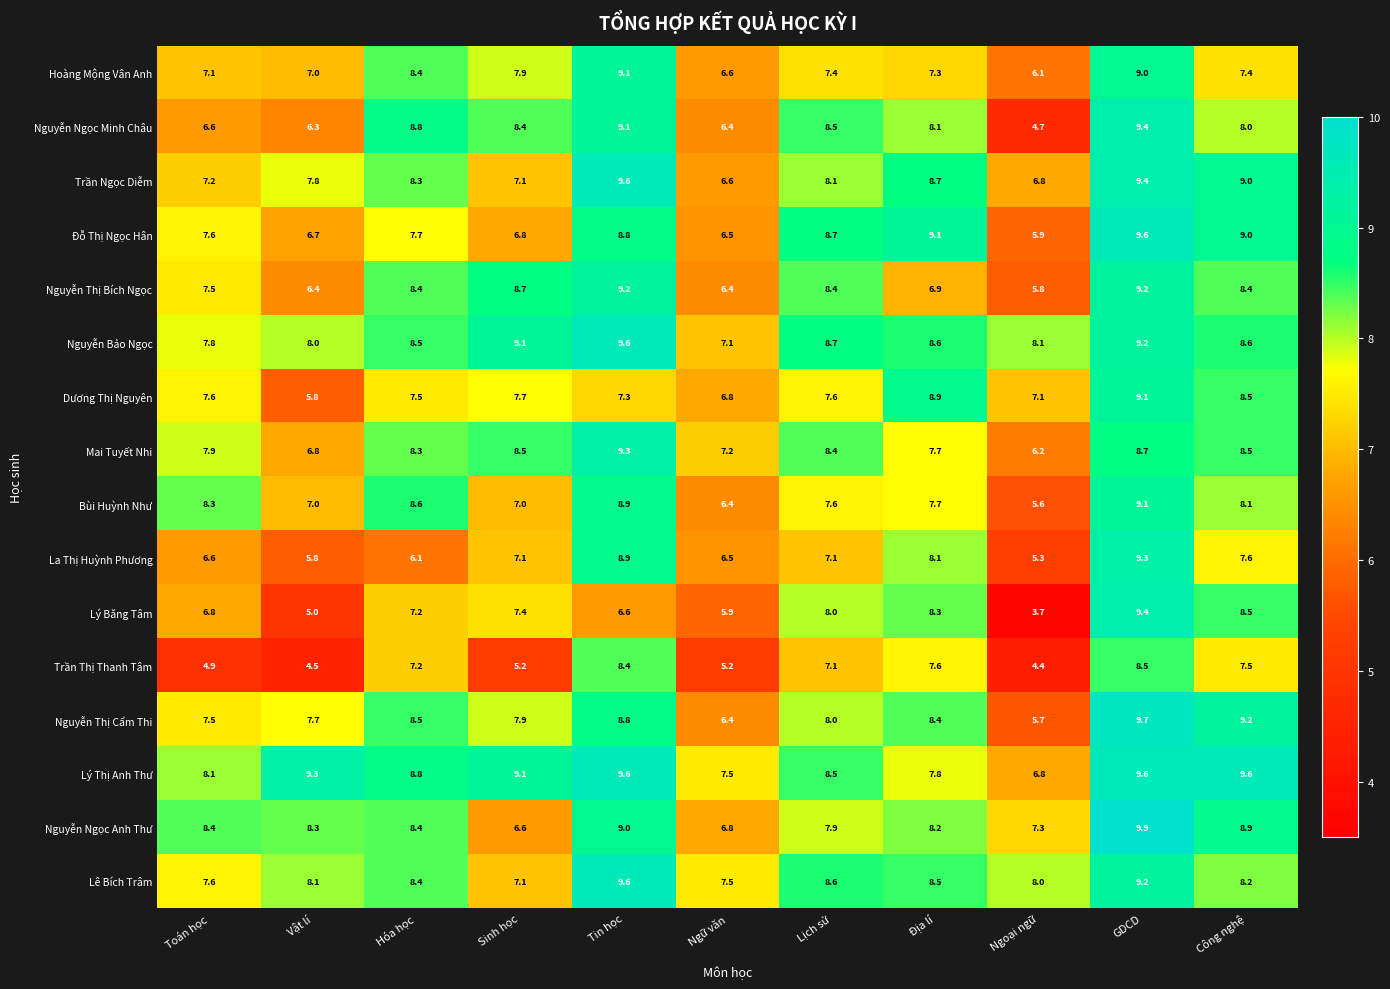

At which label does La Thị Huỳnh Phương reach its peak?

GDCD